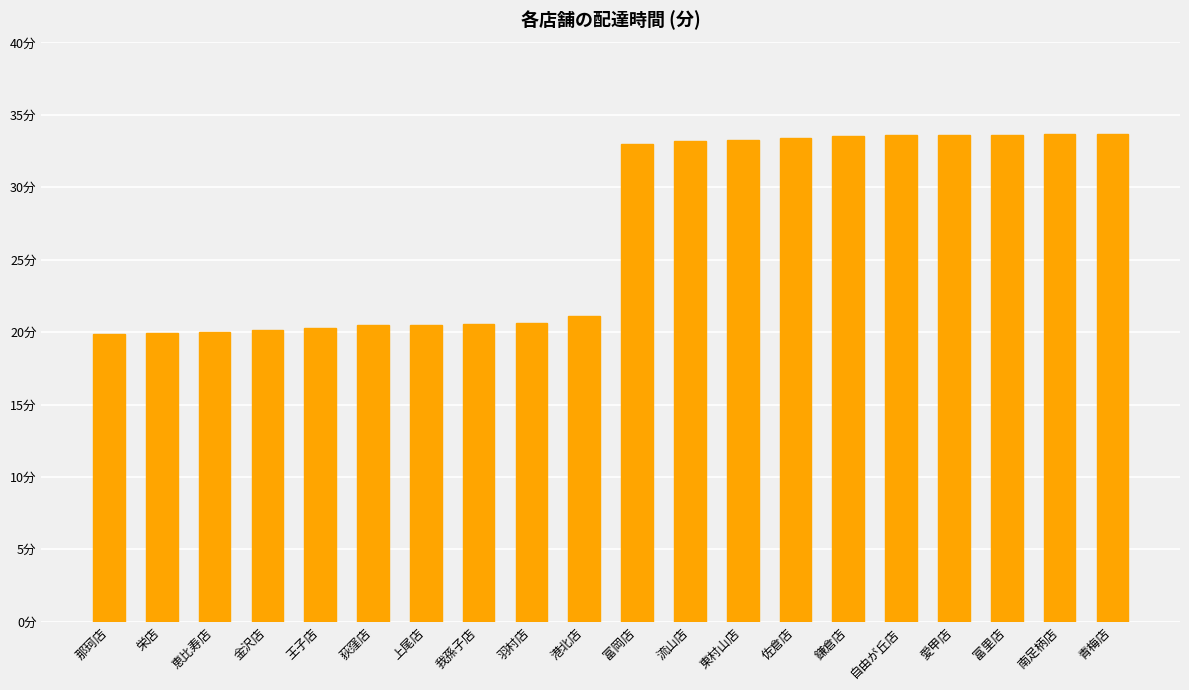

Where does the data first go above 32?

富岡店